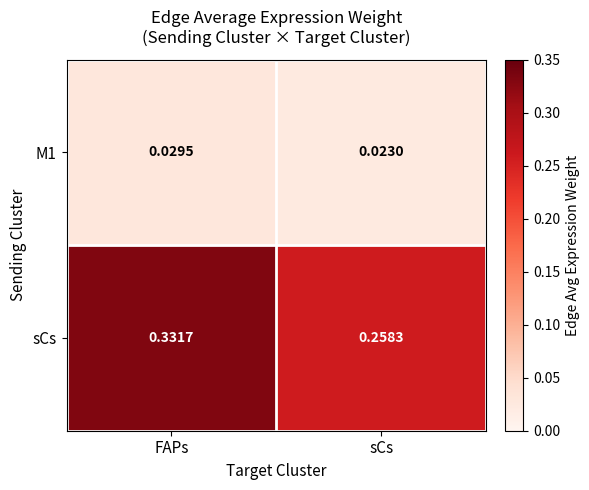

What is the total value across all series at FAPs?

0.4